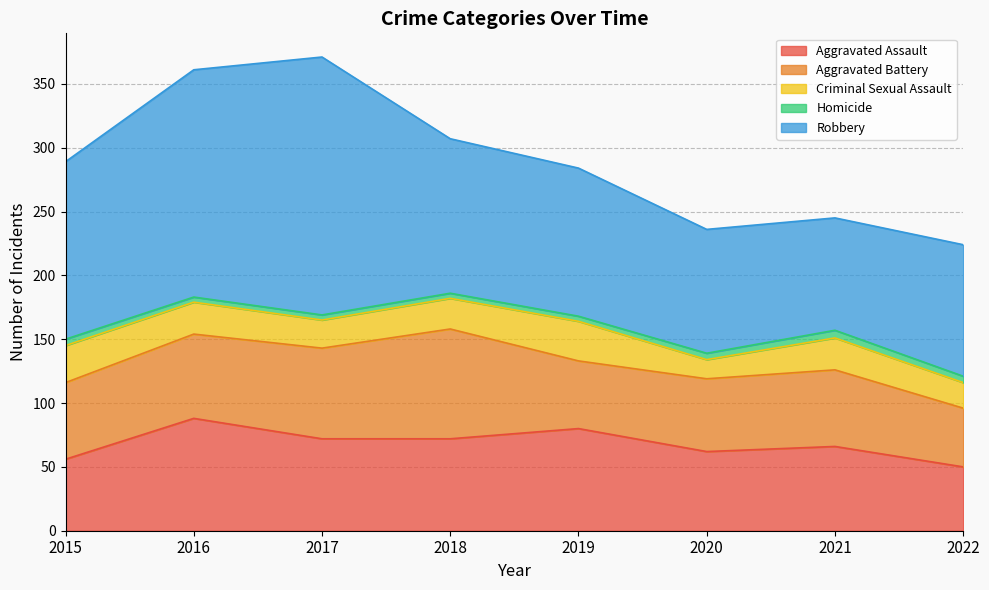

How many interior local peaks does the Homicide series have?

1